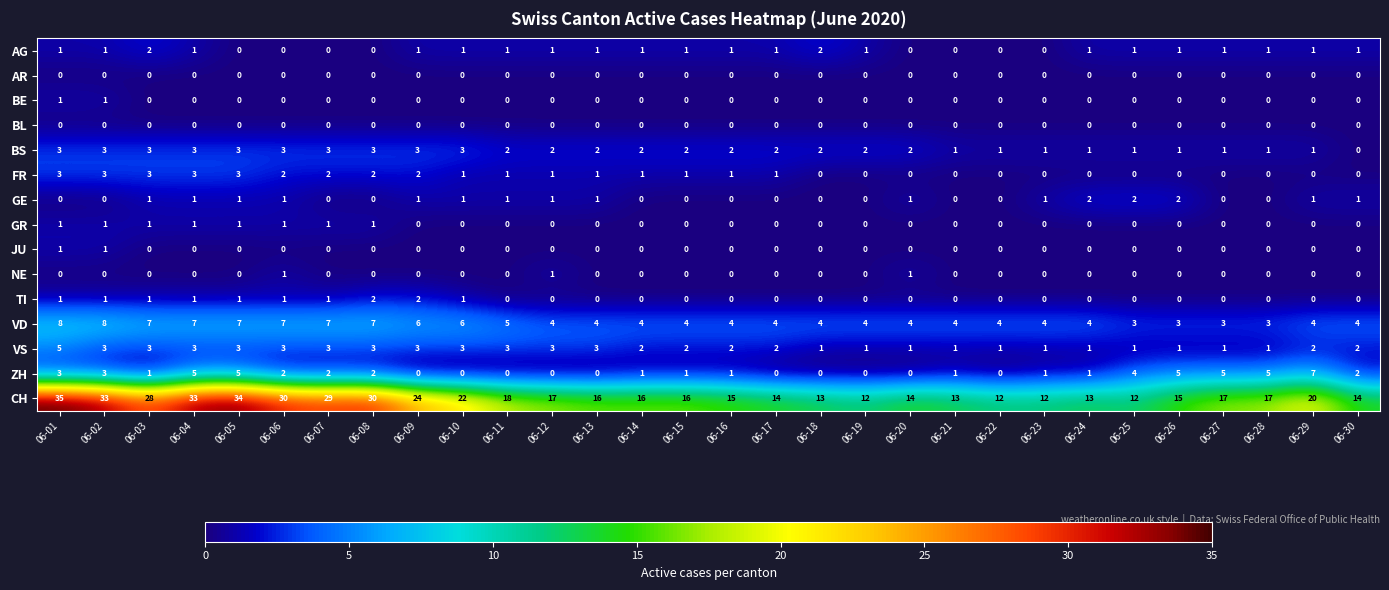

What is the sum of all GE values?

19